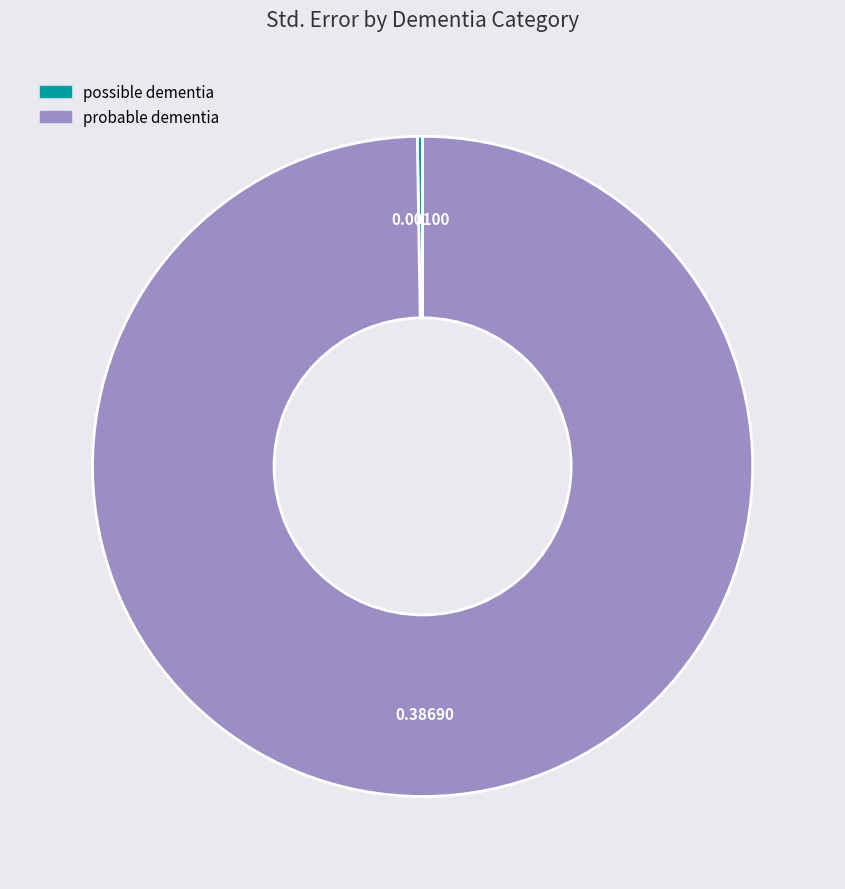

What is the largest slice in the pie chart?

probable dementia